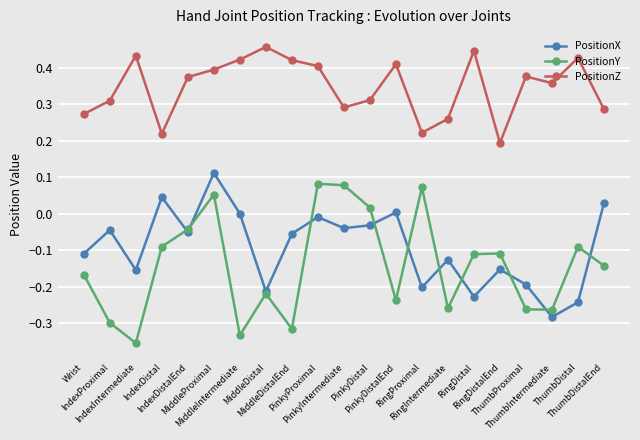

Where is the first local minimum for PositionZ?

IndexDistal